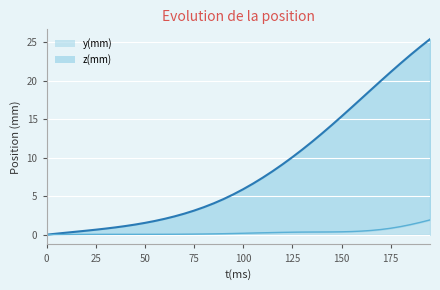

How many data points in z(mm) are less than 5?

19